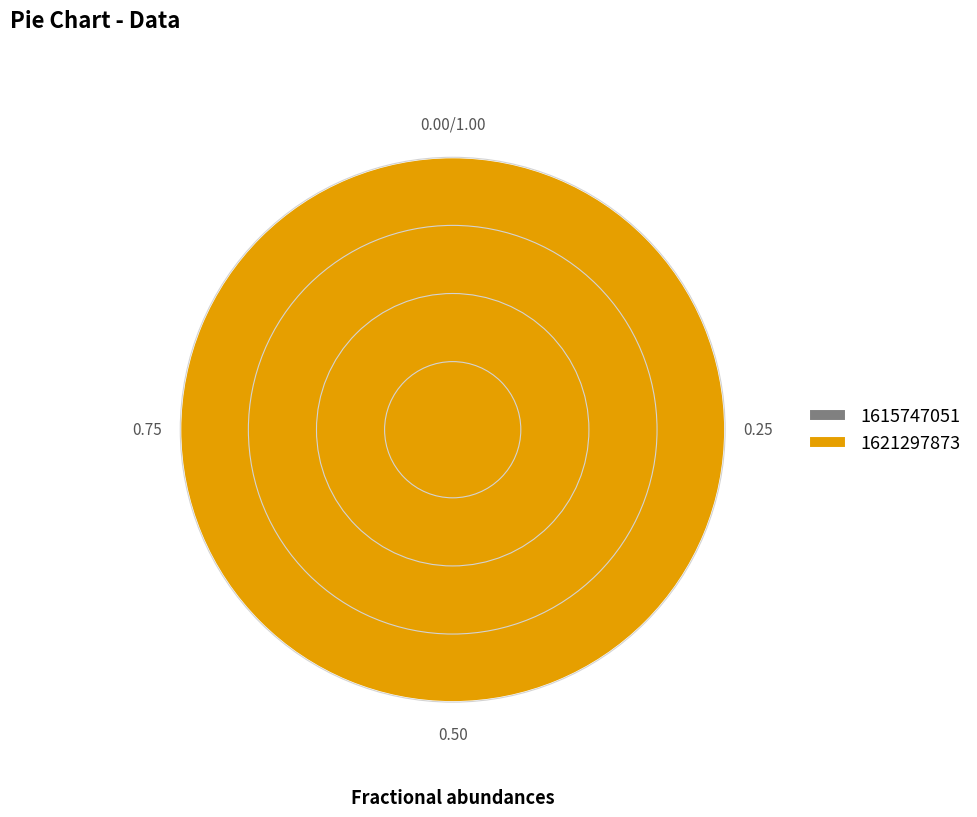

The 1615747051 slice represents 0% of the pie. True or false?

True